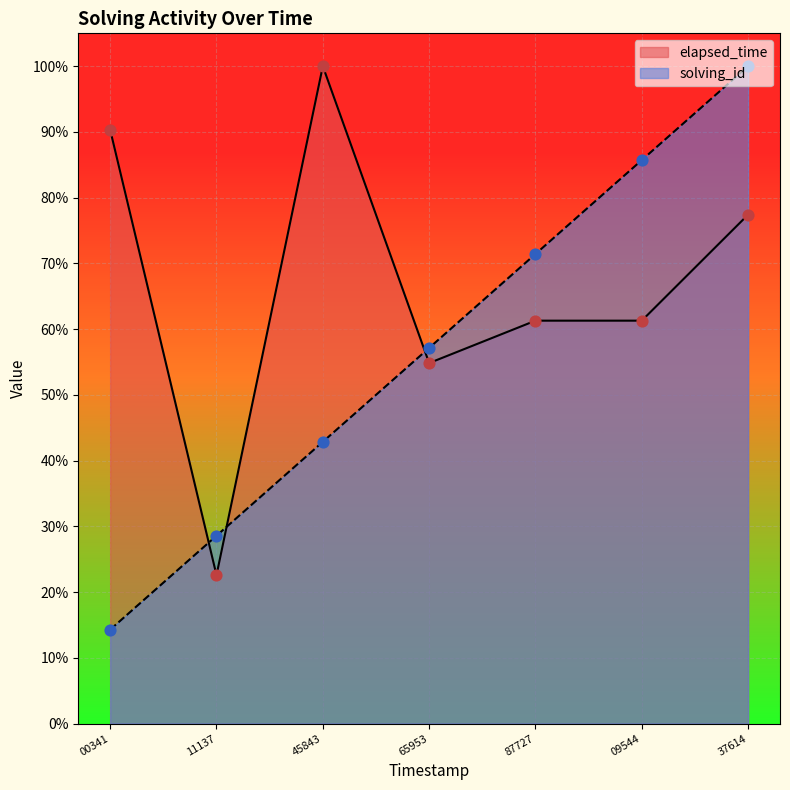

Which series contains the lowest Y value?

solving_id